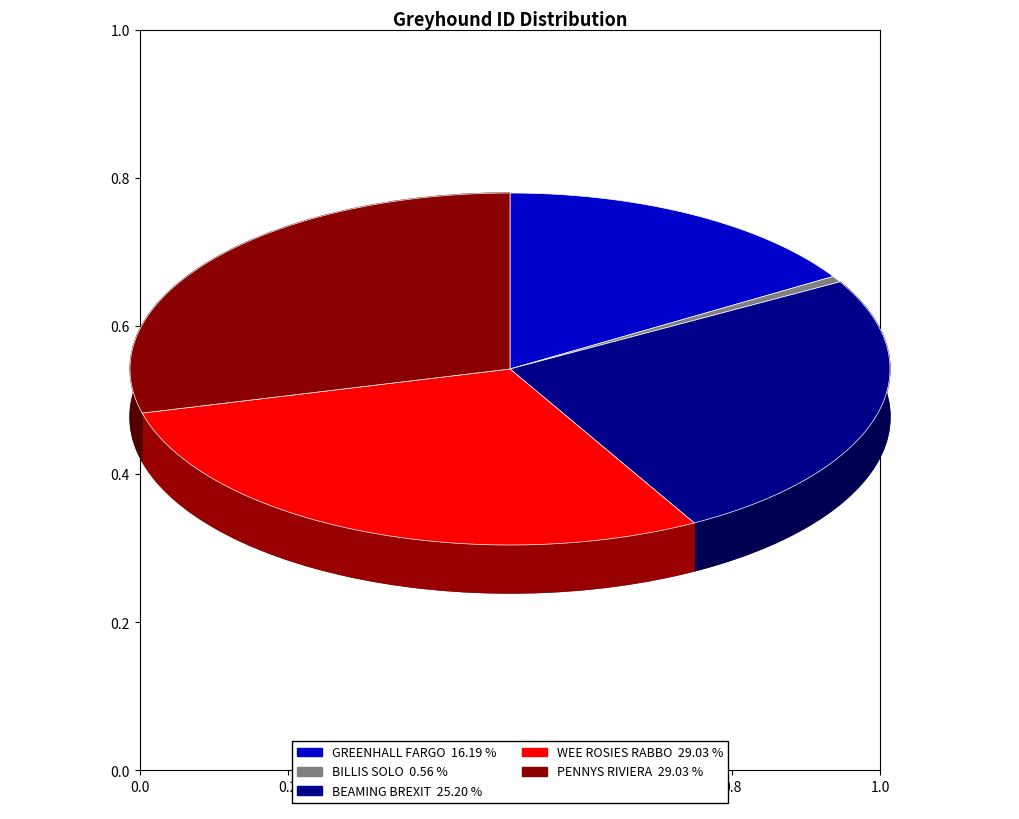

Do BILLIS SOLO and BEAMING BREXIT together represent more than half of the pie?

No